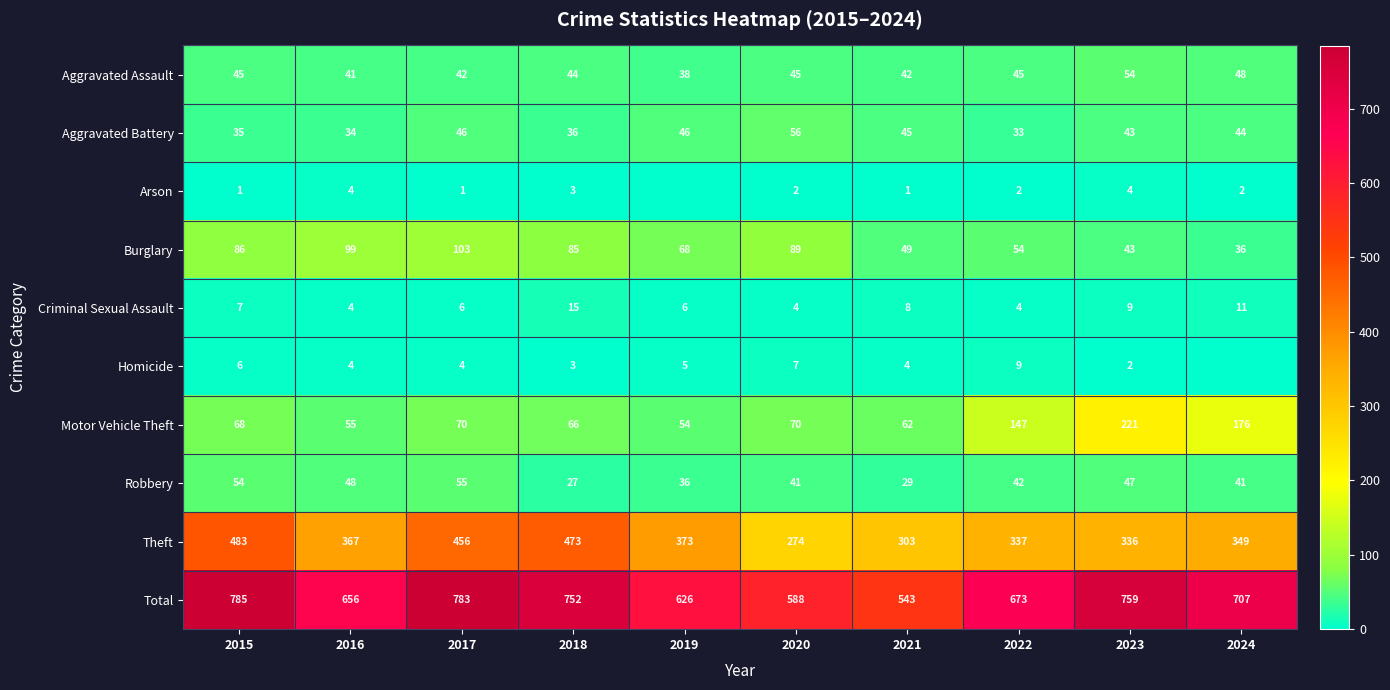

What is the spread (max minus min) of values at 2023?

757